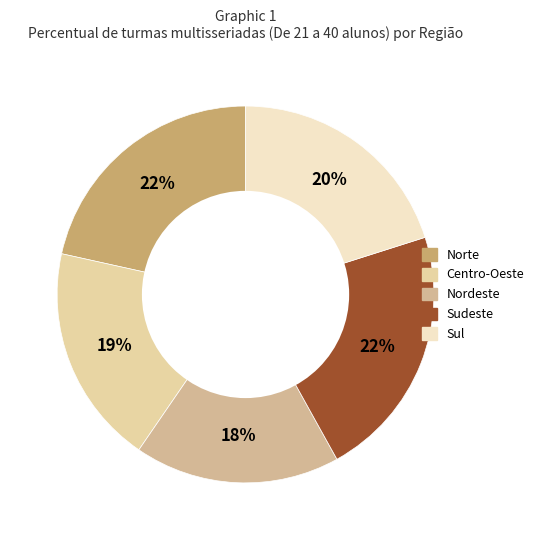

Does Centro-Oeste account for over 50% of the chart?

No